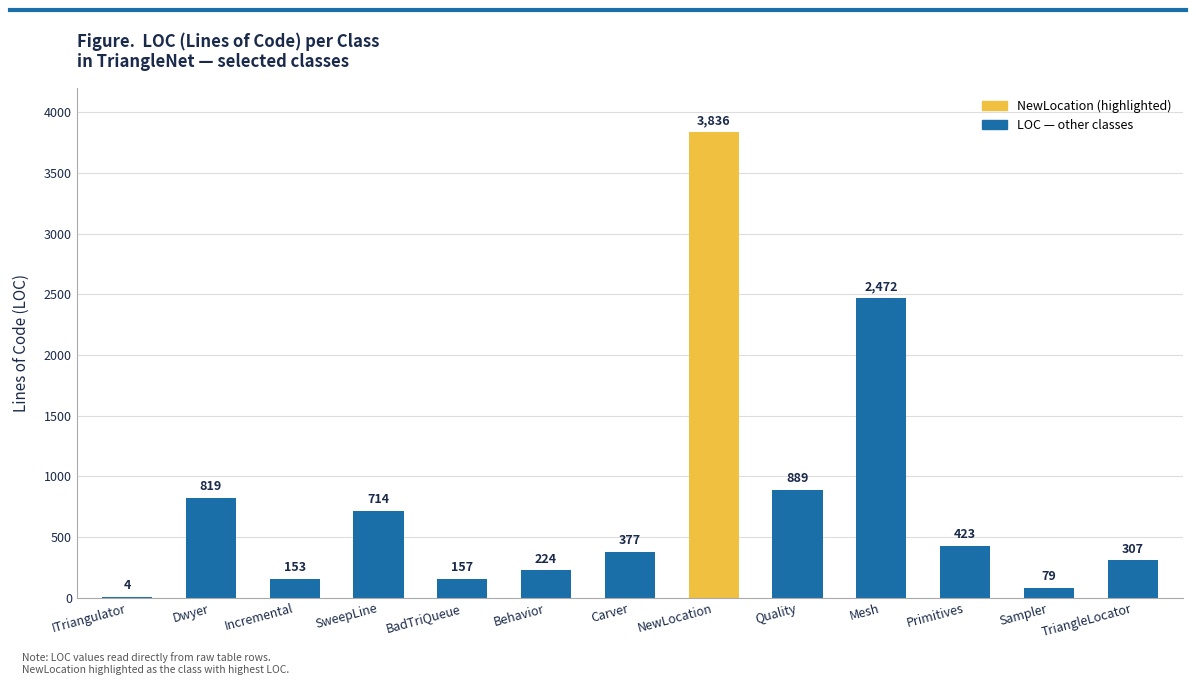

What is the maximum value shown in the chart?

3836